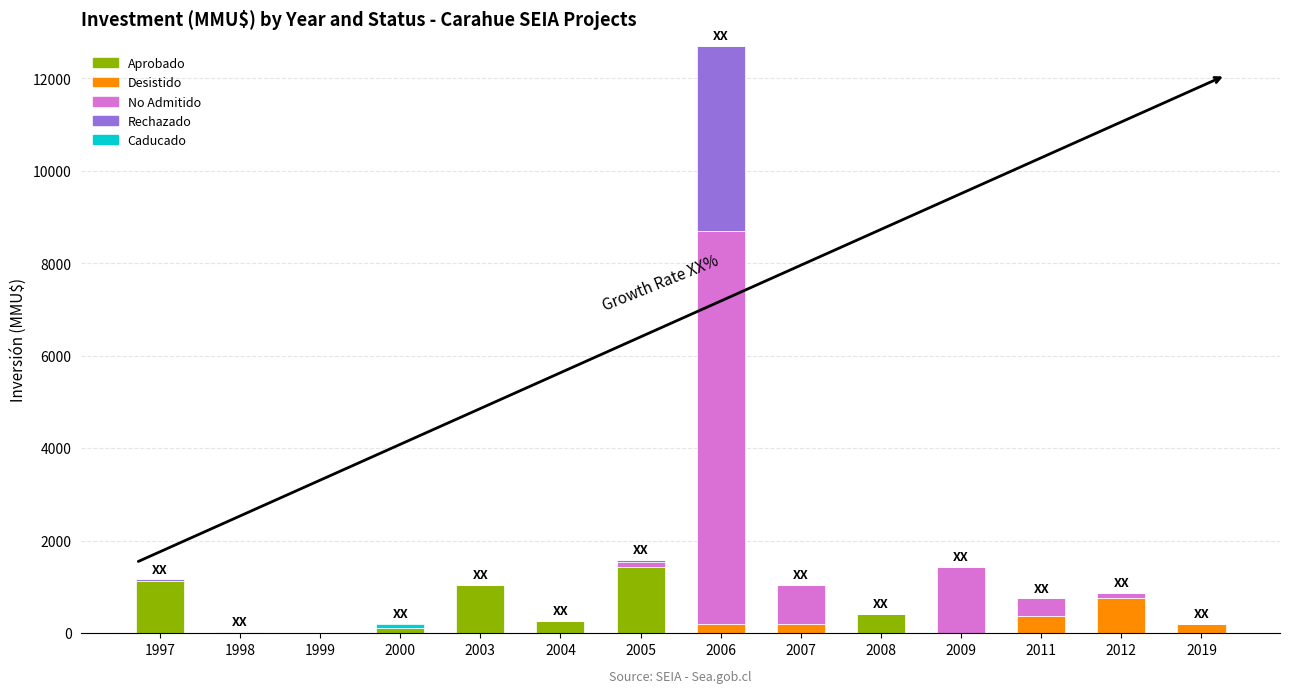

The value of Aprobado at 2009 is 0. True or false?

True